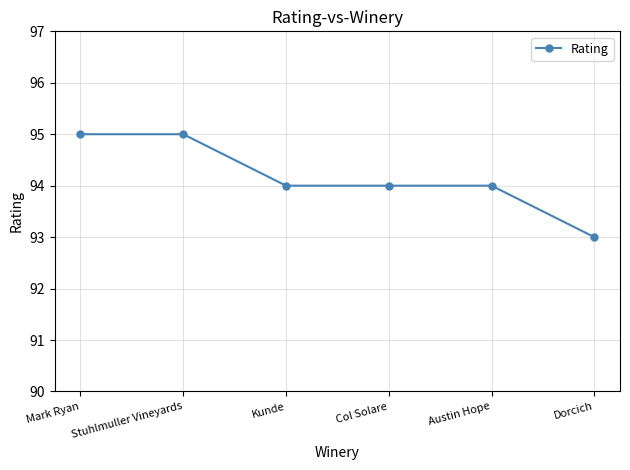

How many categories are shown in the chart?

6